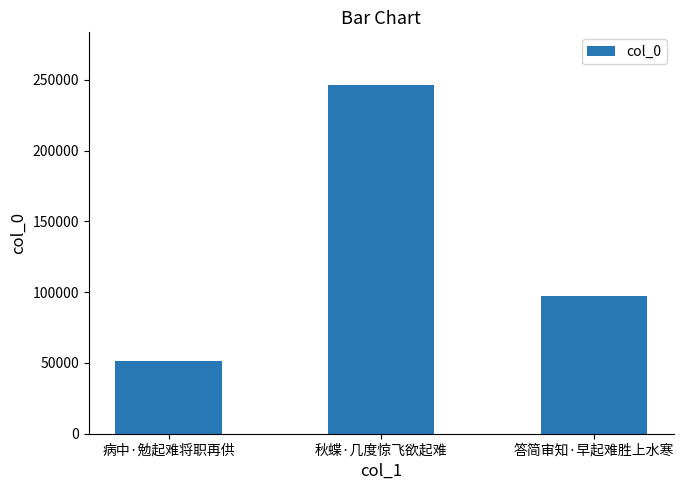

How many categories are shown in the chart?

3